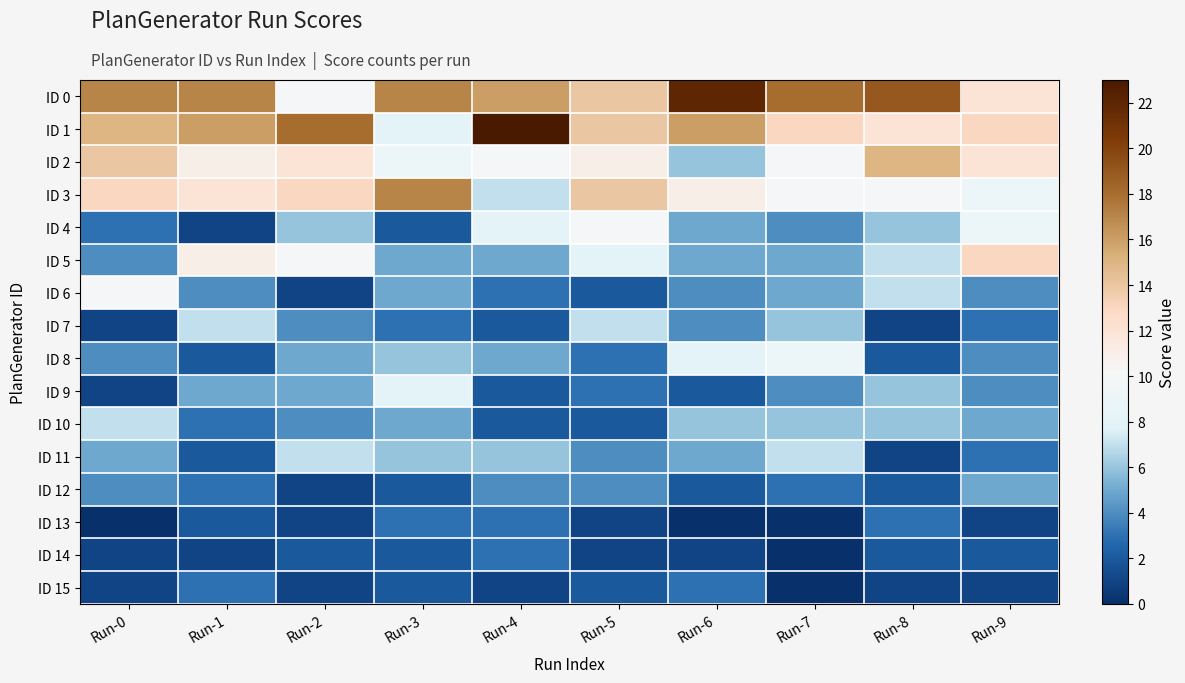

Between Run-0 and Run-1, which series saw the biggest shift?

ID 5